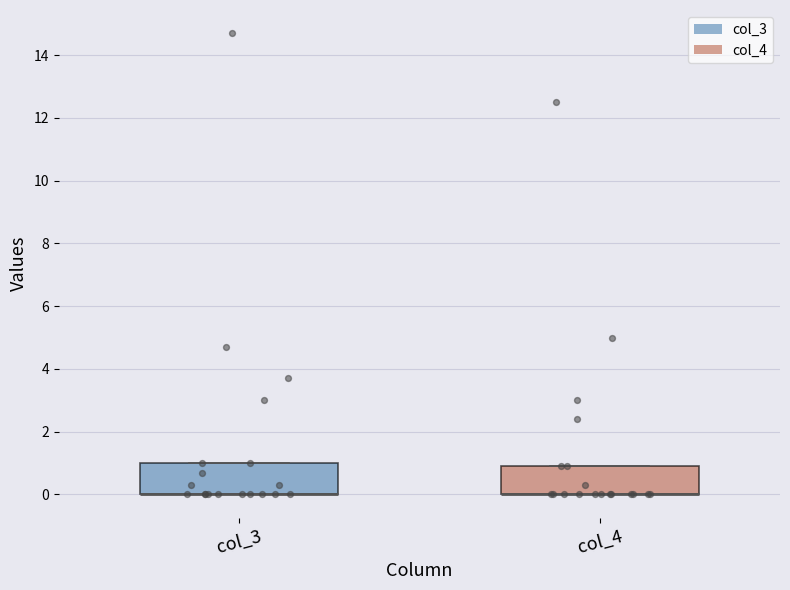

Where is the lower edge of the box for col_4 on the y-axis? The values are not printed on the chart, so give them approximately, as read against the axis.

0